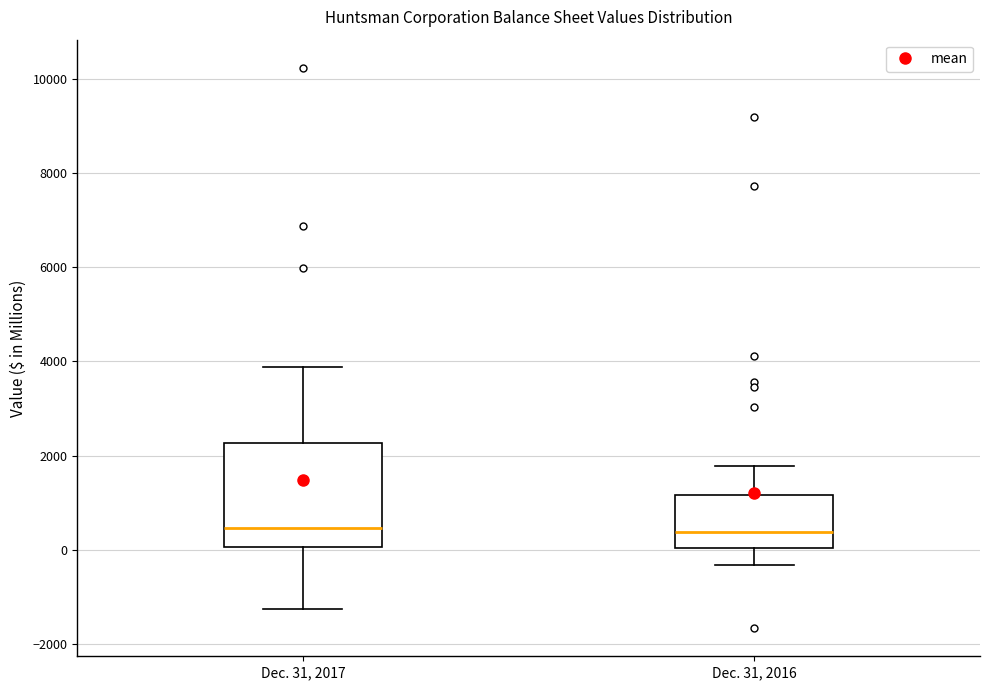

Reading left to right, transcribe this box plot: for each box, give where its median line is, the range the box spans, and where its two whiskers end, as read against the y-axis. The values are not printed on the chart, so give them approximately, as read against the axis.

Dec. 31, 2017: median 400, box 0 to 2200, whiskers -1200 to 3800
Dec. 31, 2016: median 400, box 0 to 1200, whiskers -400 to 1800